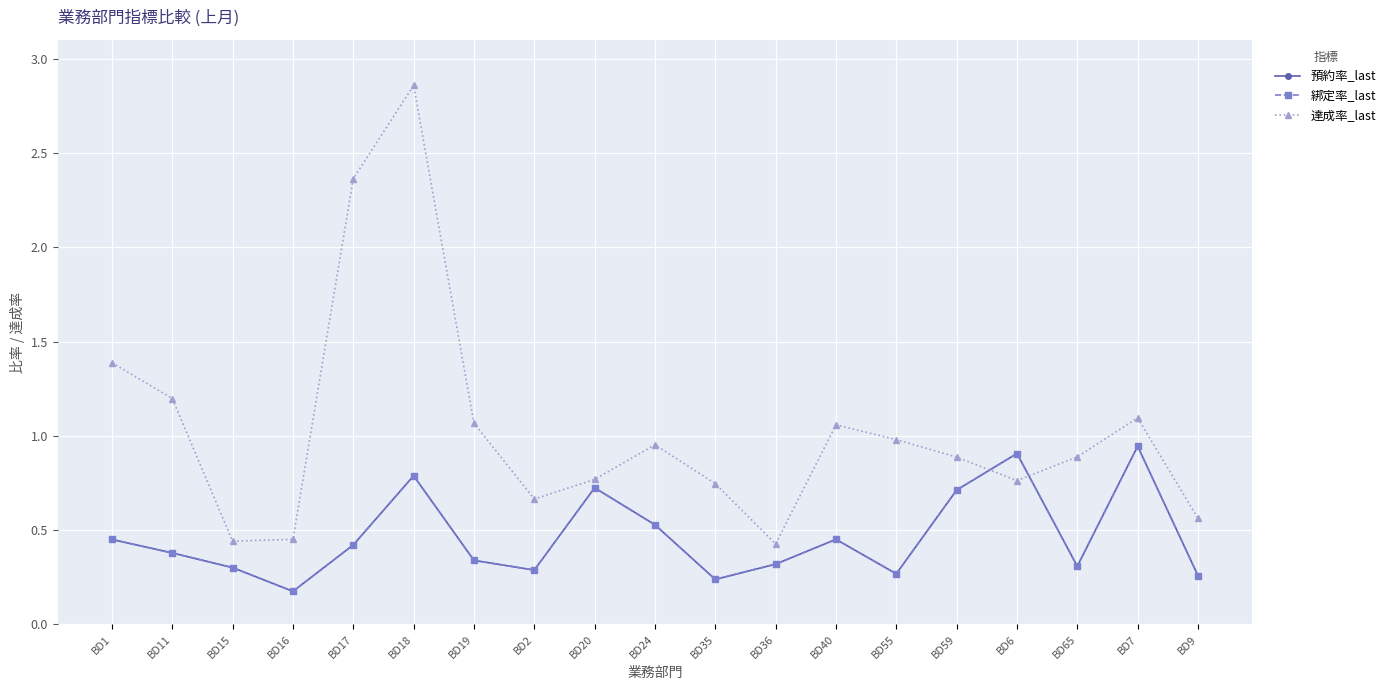

Is it true that 達成率_last equals 0.8 at BD6?

True